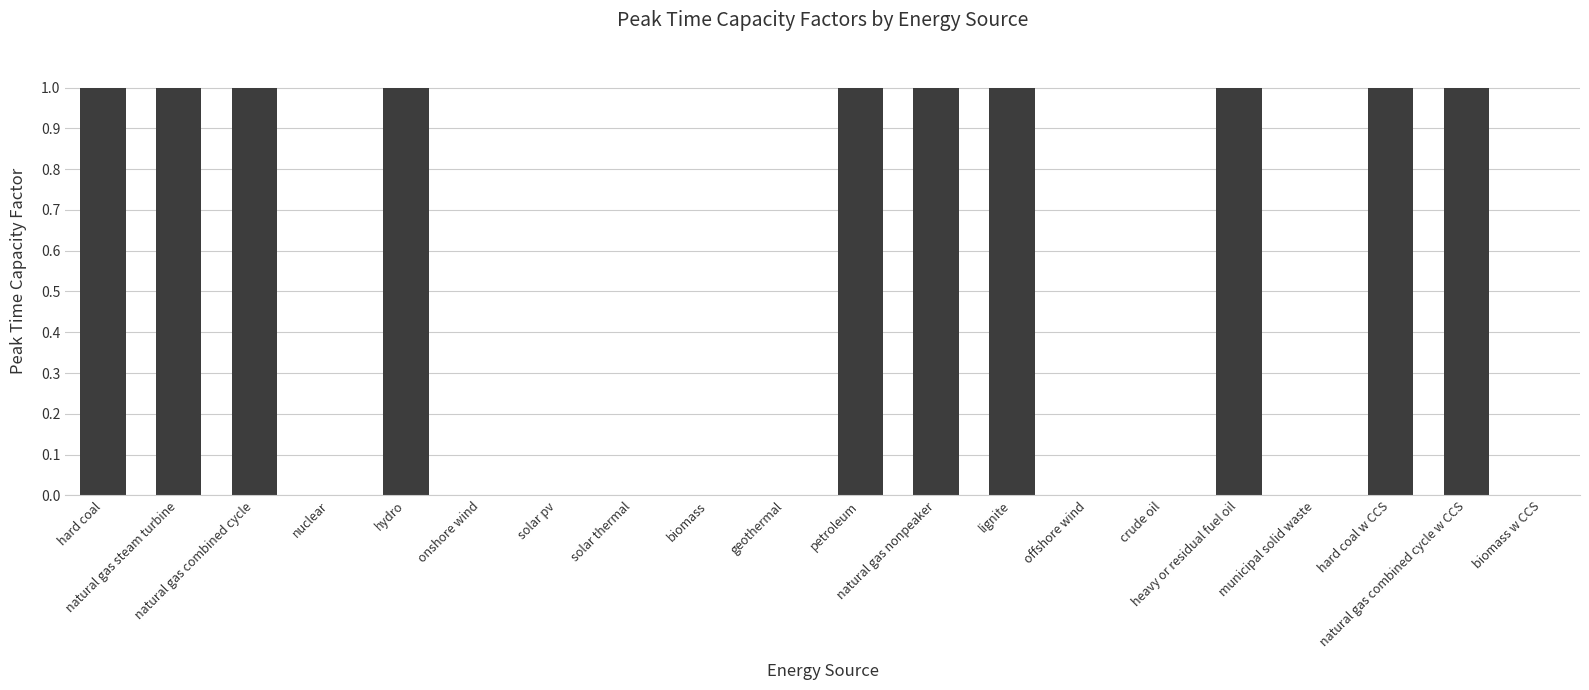

Is it true that the value at natural gas nonpeaker is 2?

False